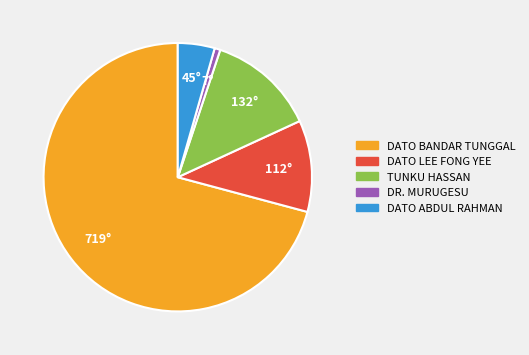

The DATO ABDUL RAHMAN slice represents 4% of the pie. True or false?

True